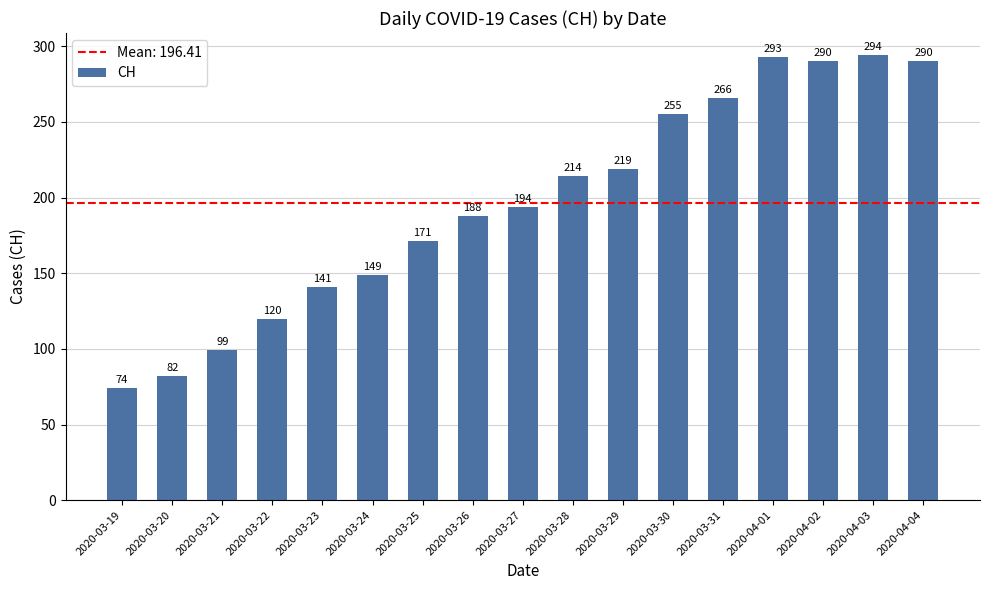

What position from the left is 2020-03-25?

7